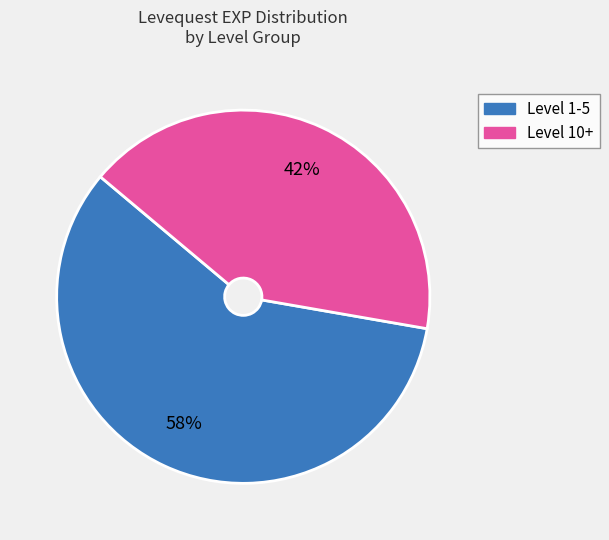

What percentage is the Level 1-5 slice, to the nearest percent?

58%